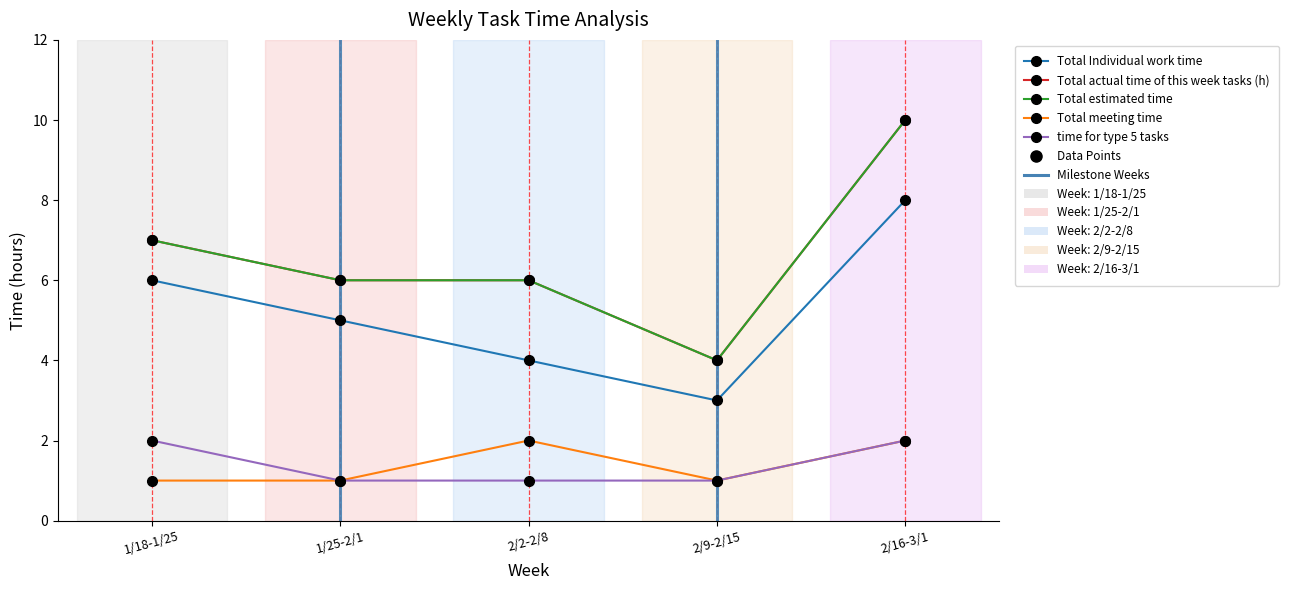

Is the value of Total Individual work time at 2/9-2/15 greater than the value of time for type 5 tasks at 1/18-1/25?

Yes